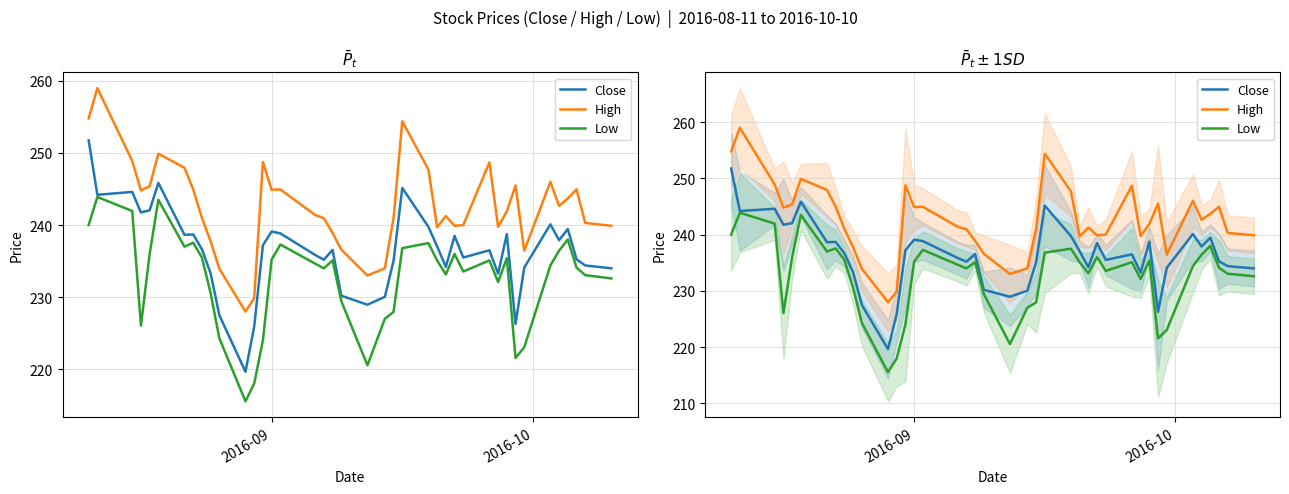

At how many categories does at least one series exceed 258?

1